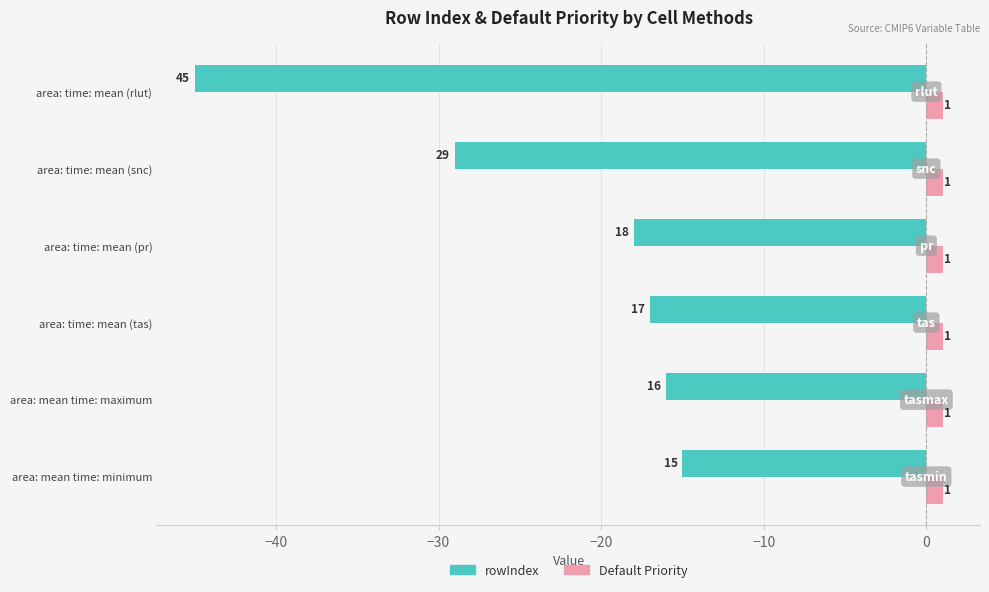

The Default Priority series shows 1 at area: time: mean (snc). True or false?

True